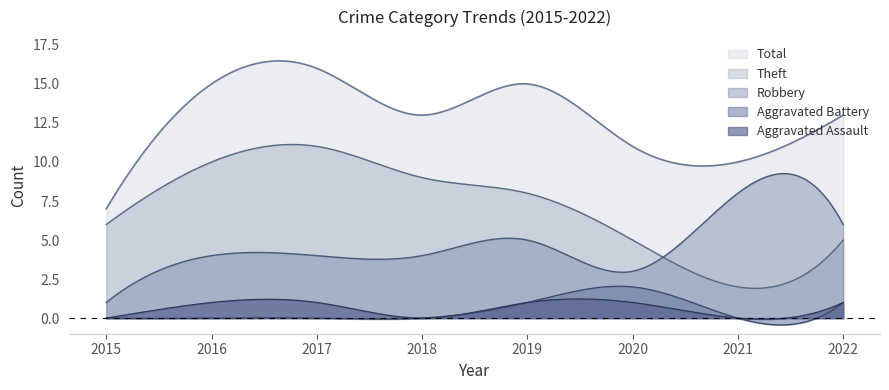

Reading left to right, transcribe all the data shown in this chart.

Aggravated Assault: 0	1	1	0	1	1	0	1
Aggravated Battery: 0	0	0	0	1	2	0	1
Robbery: 1	4	4	4	5	3	8	6
Theft: 6	10	11	9	8	5	2	5
Total: 7	15	16	13	15	11	10	13